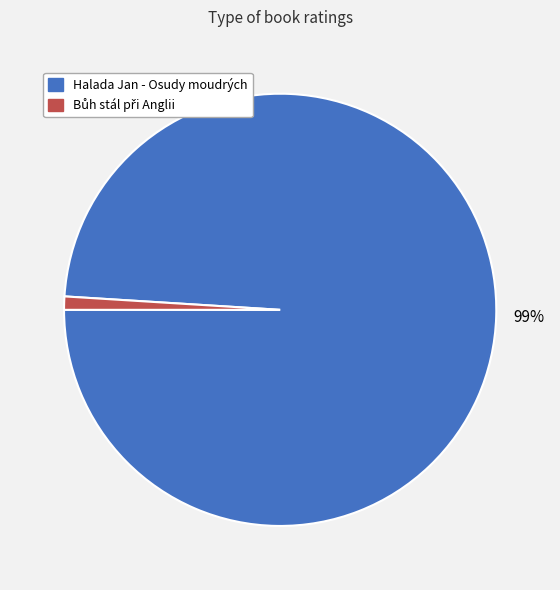

To the nearest percent, what is the difference between the largest and smallest slice percentages?

98%